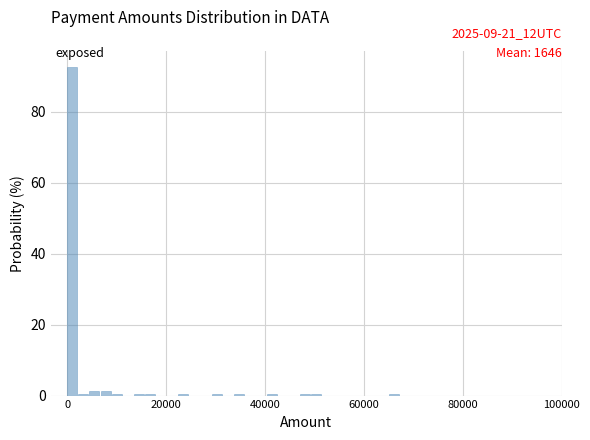

Around what value on the x-axis is the tallest bar? Give the approximate position of its centre, as read against the axis.

2000